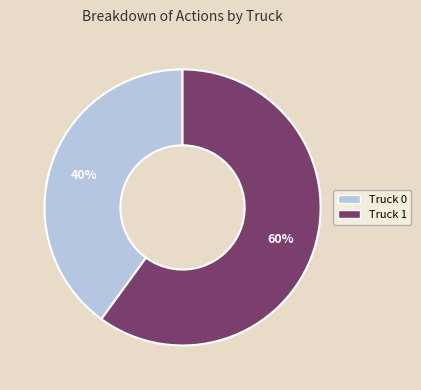

Rank the categories by value from highest to lowest.

Truck 1, Truck 0